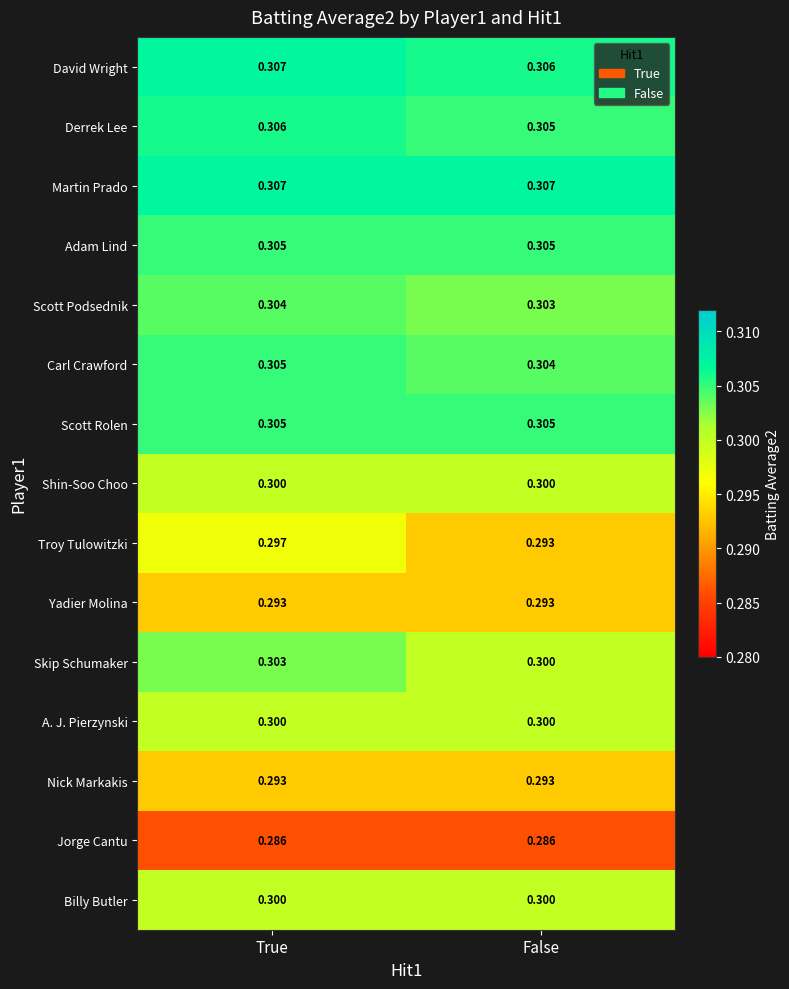

Which category has the lowest value in the Derrek Lee series?

False